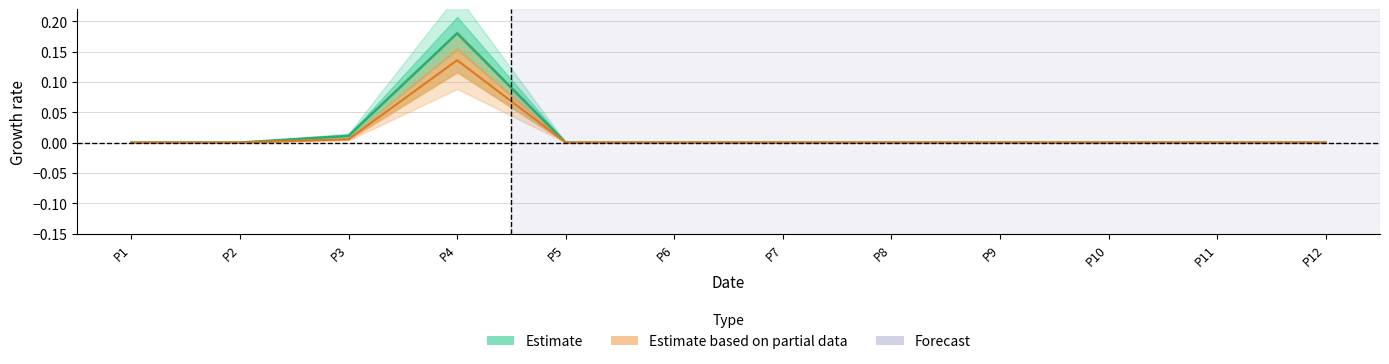

True or false: R1 has more than 1 points higher than both neighbors.

False